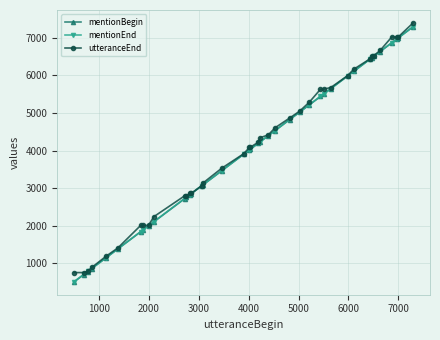

What is the minimum value for mentionEnd?

513